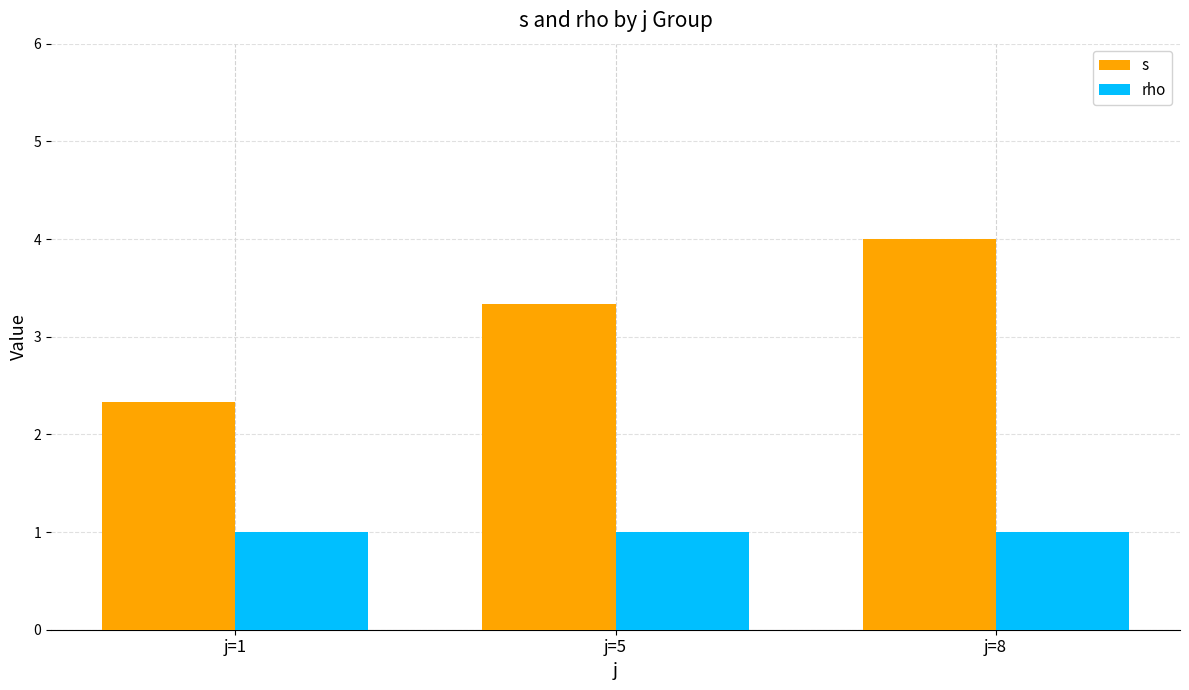

Rank the series by their average value, from highest to lowest.

s, rho